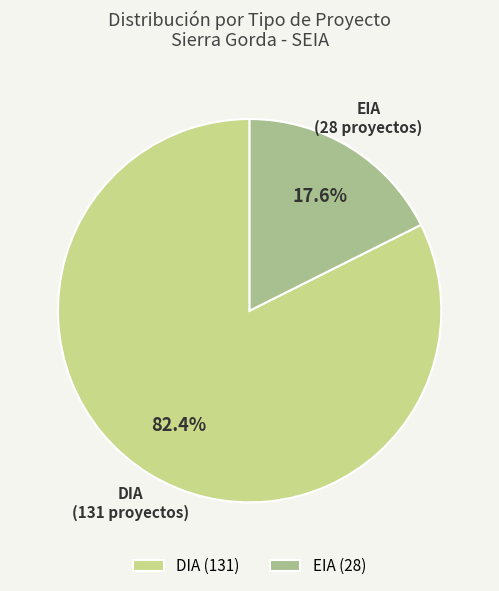

Is there any slice that represents more than half of the pie?

Yes